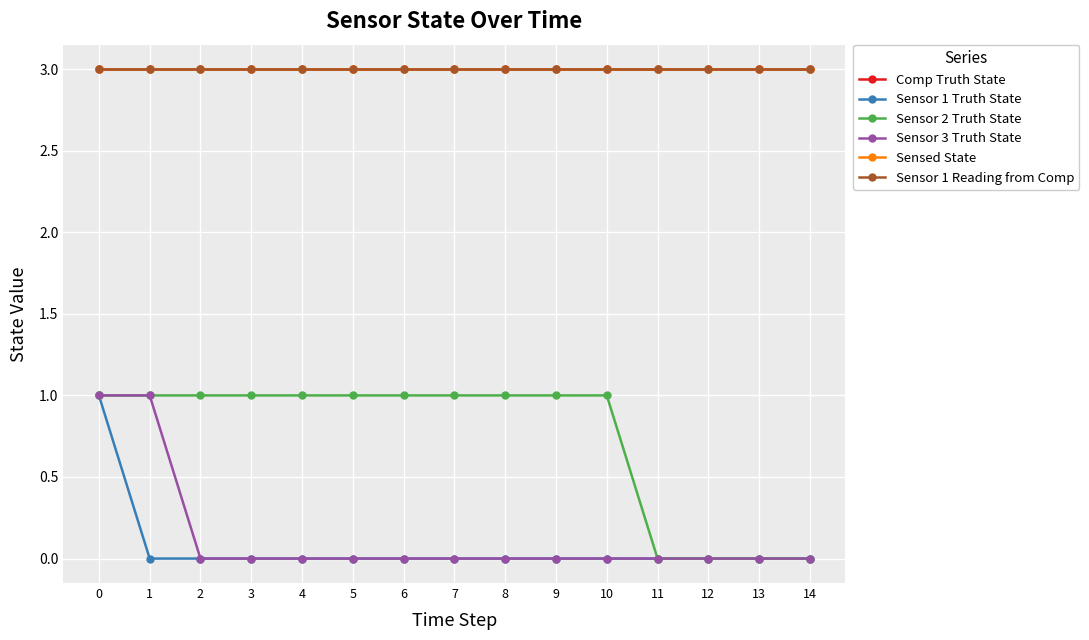

At which category does the chart reach its minimum across all series?

1